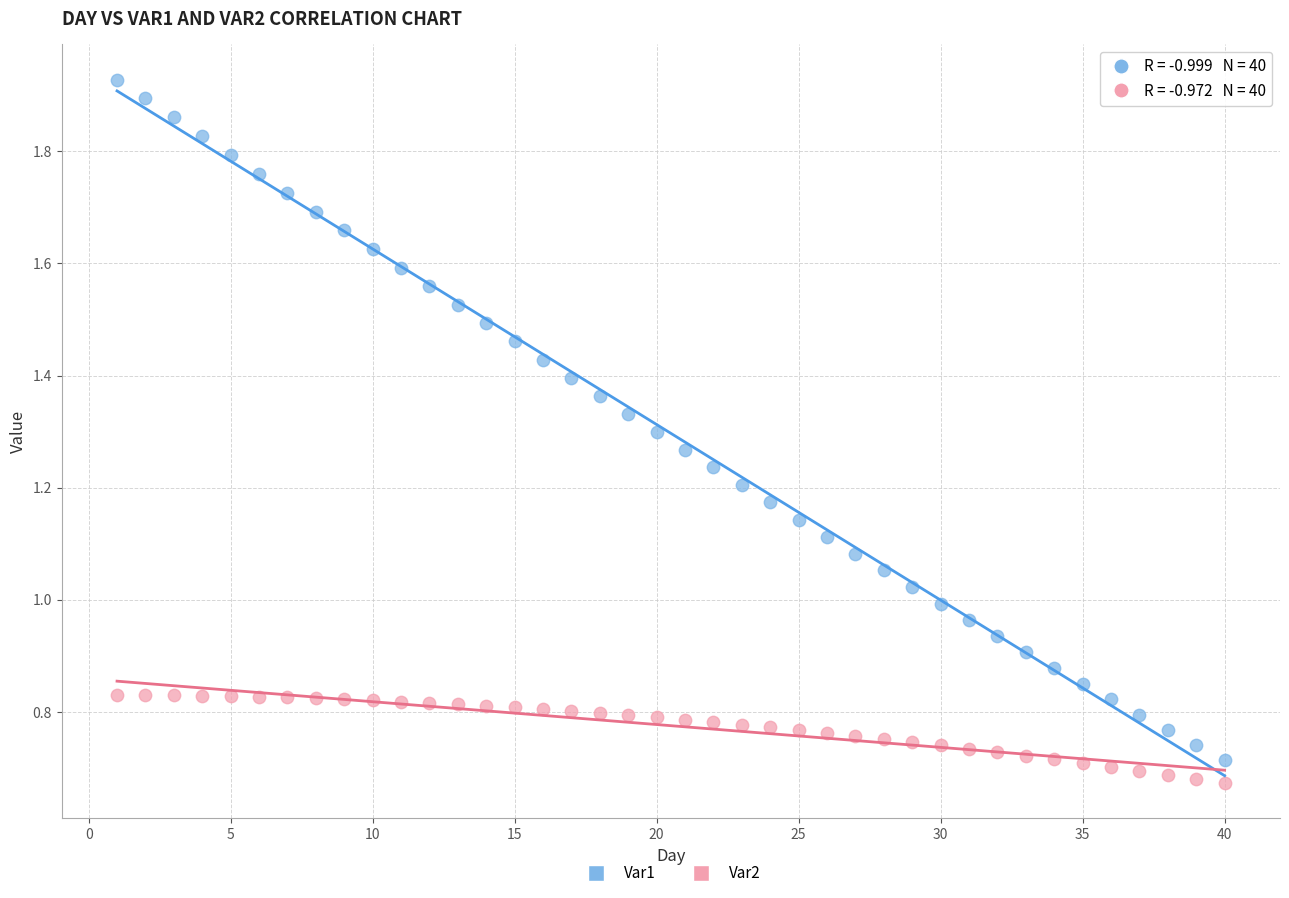

Across all data points, what is the range of X values (max minus min)?

39.0